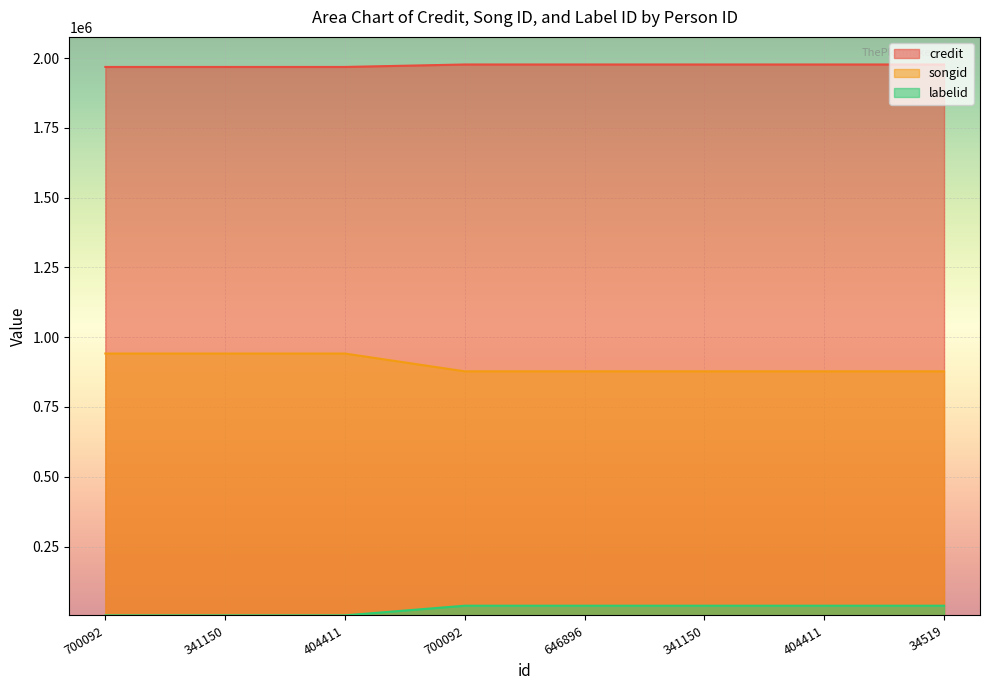

True or false: labelid has more than 0 interior local peaks.

False